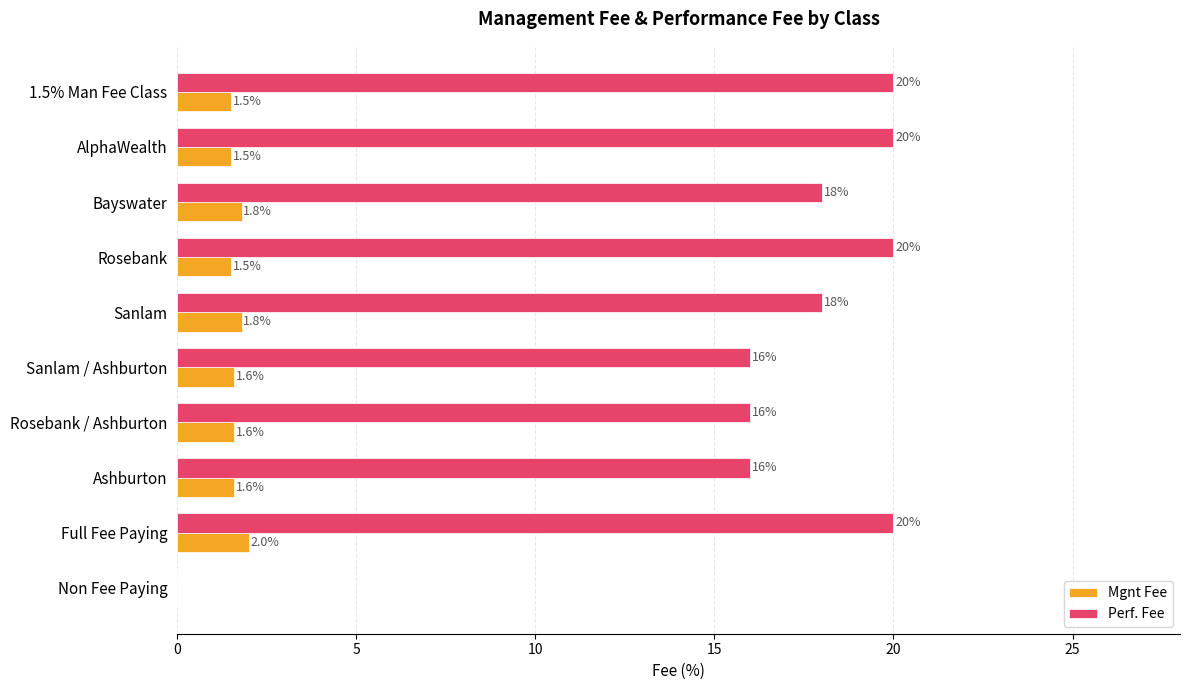

Is the value of Perf. Fee at Sanlam / Ashburton greater than the value of Mgnt Fee at Non Fee Paying?

Yes